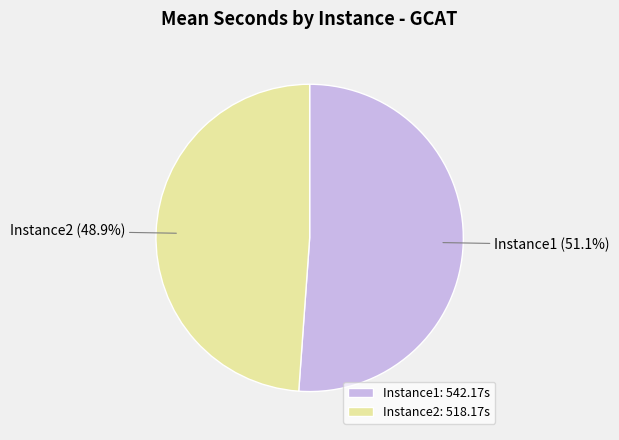

To the nearest percent, what percentage of the pie is Instance2?

49%